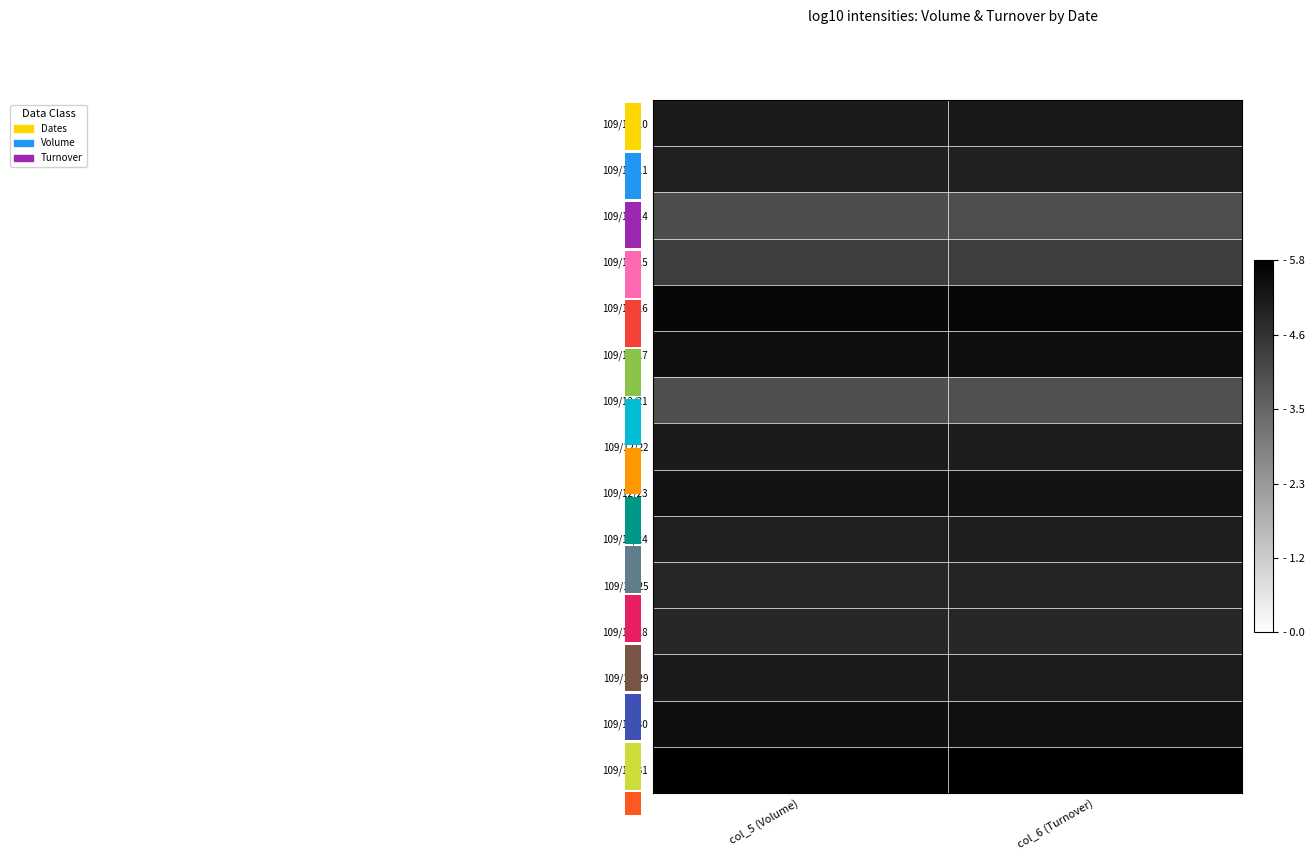

The value of 109/12/14 at col_5 (Volume) is 6.5. True or false?

False